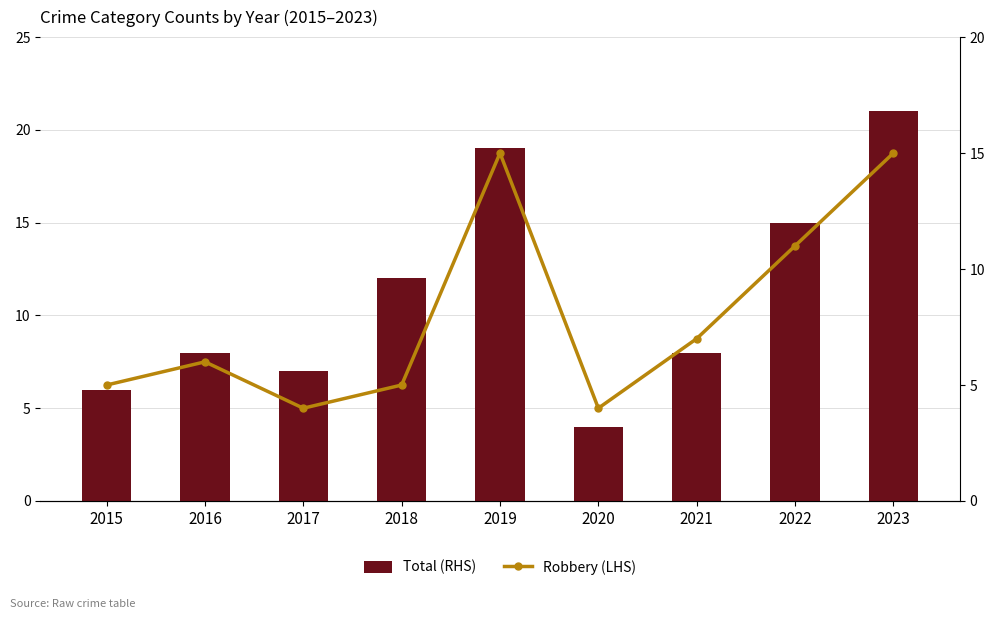

How many groups of bars are there?

9